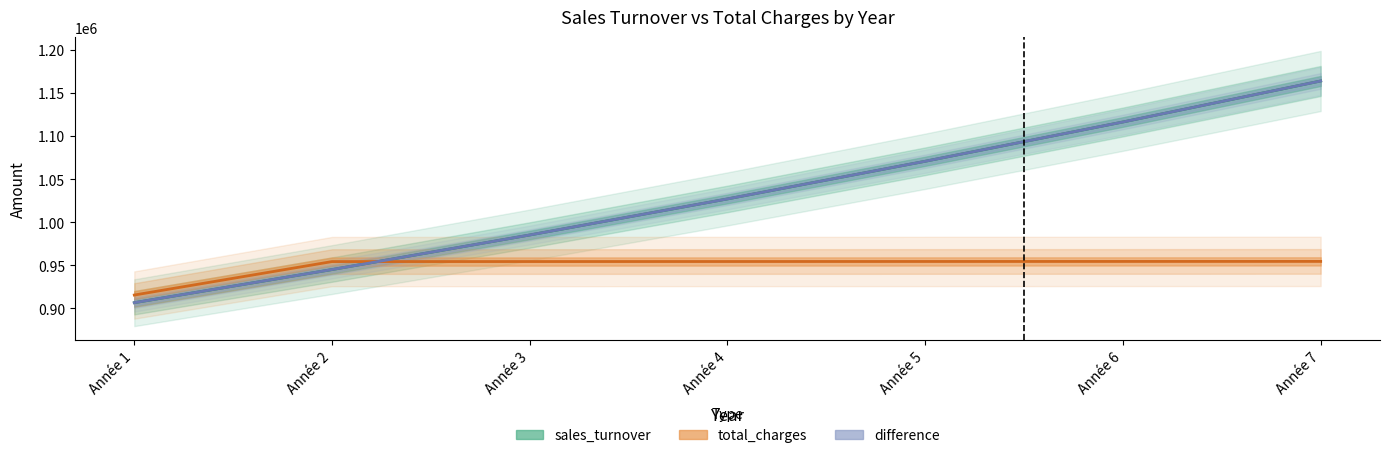

What are all the series names shown in the legend?

sales_turnover, total_charges, difference